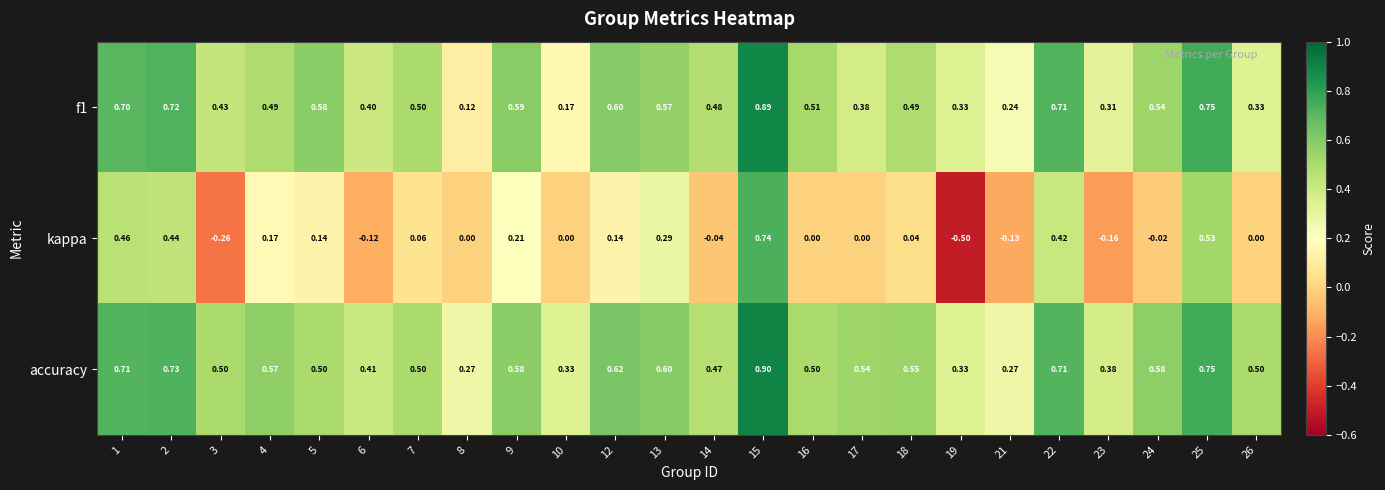

Which series has the largest range (max minus min)?

kappa